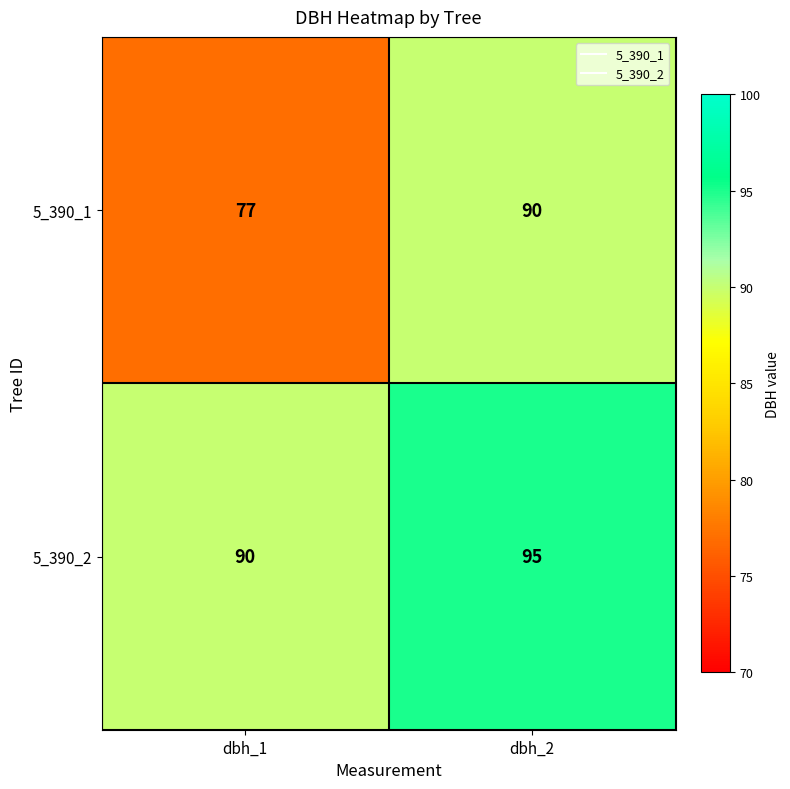

At which category is the sum across all series the highest?

dbh_2